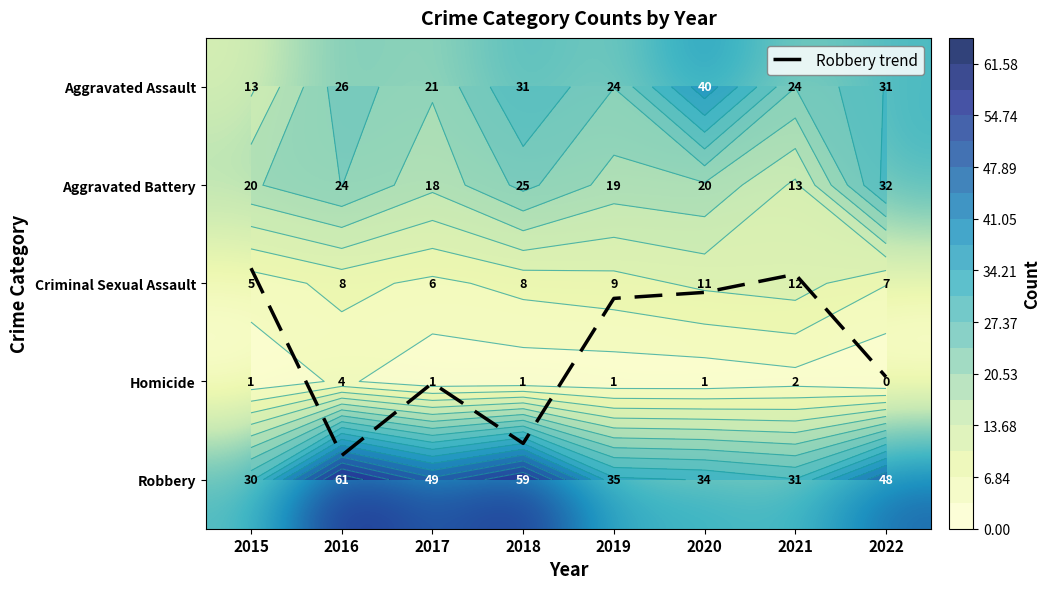

Which series has the largest total across all categories?

Robbery